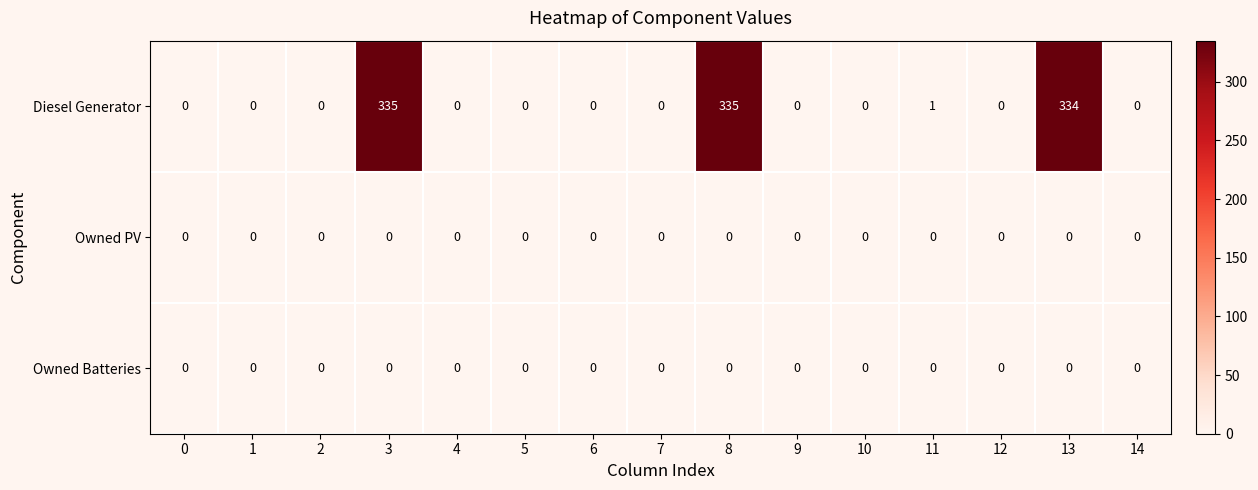

The value of Owned Batteries at 6 is 0. True or false?

True